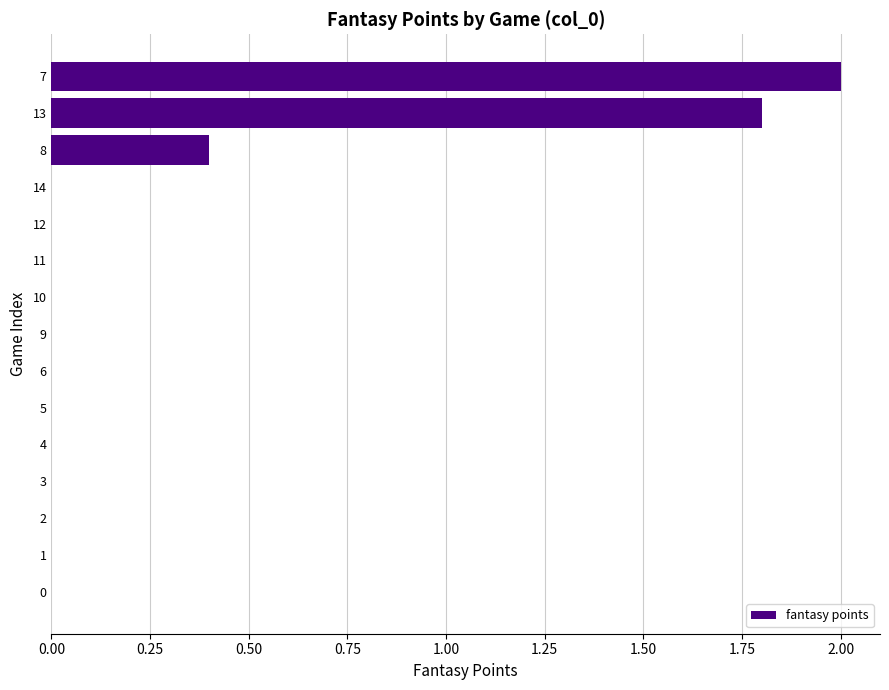

Count the number of categories in the chart.

15